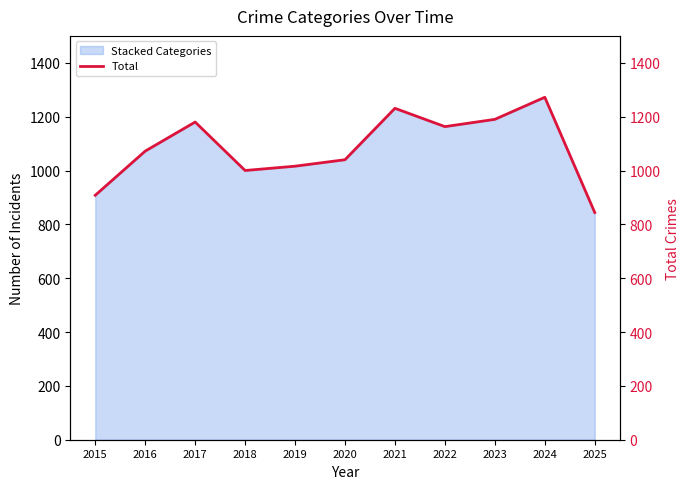

Between 2016 and 2019, which is larger?

2016